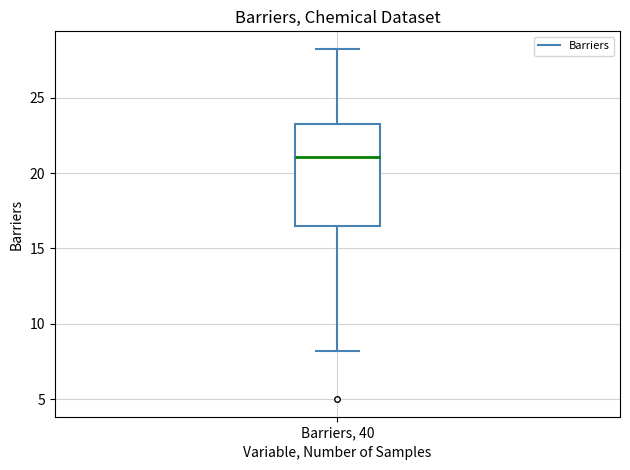

Read this box plot against the y-axis: the position of the median line, the range covered by the box, and the ends of both whiskers. The values are not printed on the chart, so give them approximately, as read against the axis.

median 21.0, box 16.5 to 23.5, whiskers 8.0 to 28.0